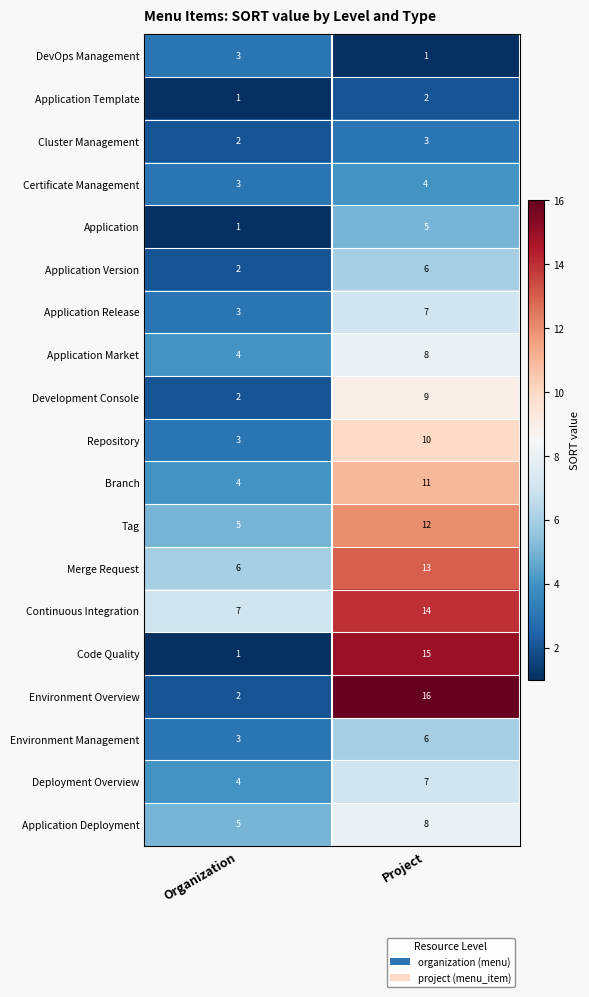

Is it true that Certificate Management equals 1 at Organization?

False